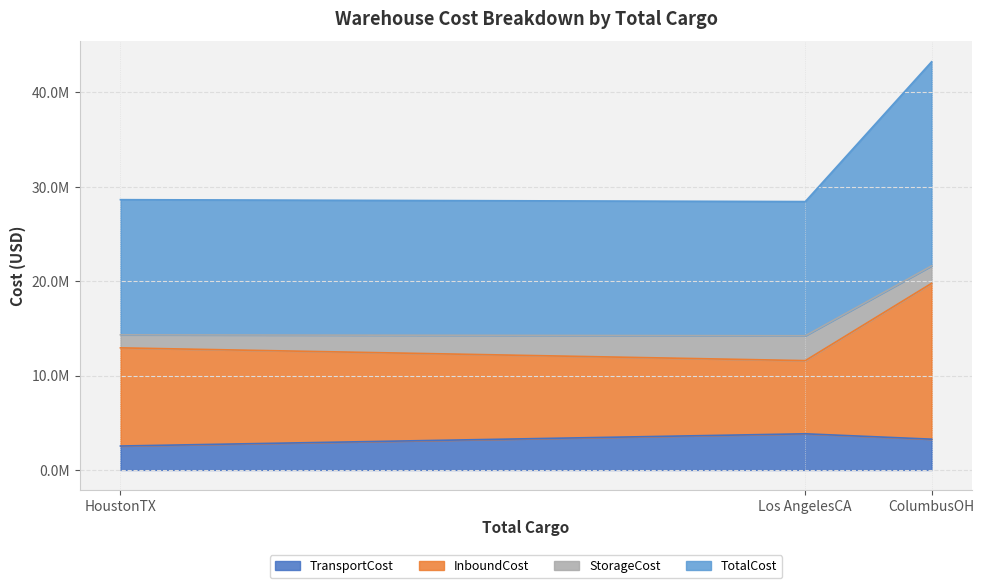

Which series has the widest spread of values?

TotalCost